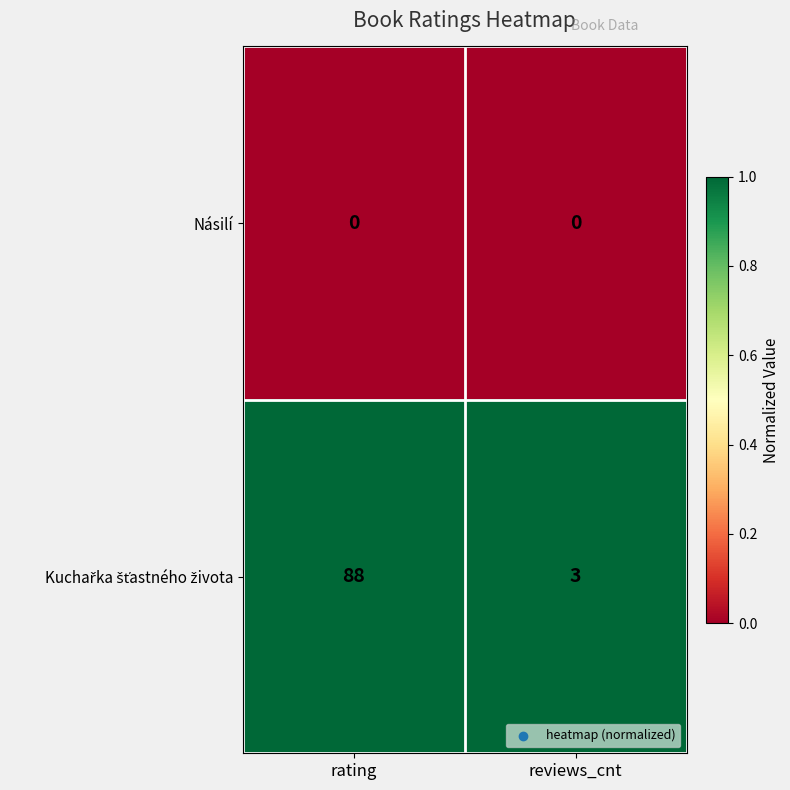

At which category does the chart reach its peak across all series?

rating